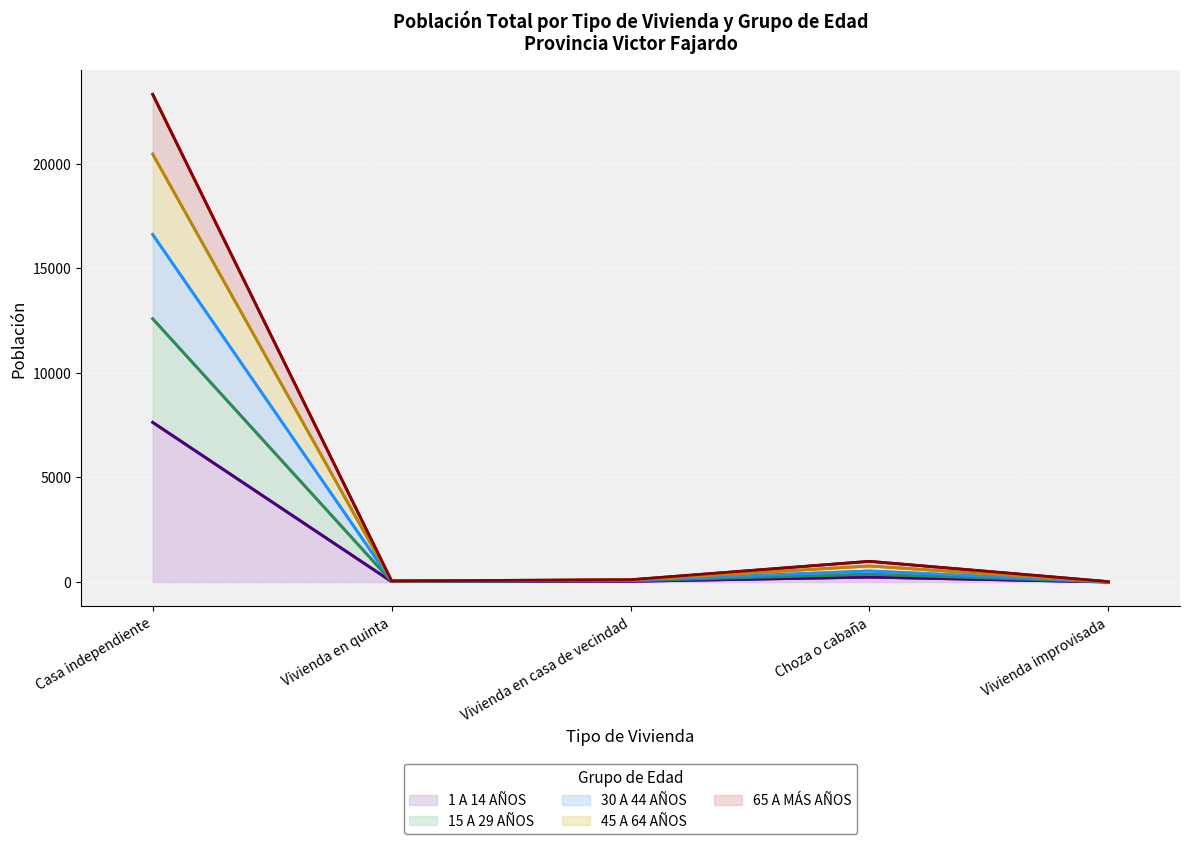

In 65 A MÁS AÑOS, how many points are higher than both neighbors (excluding endpoints)?

1